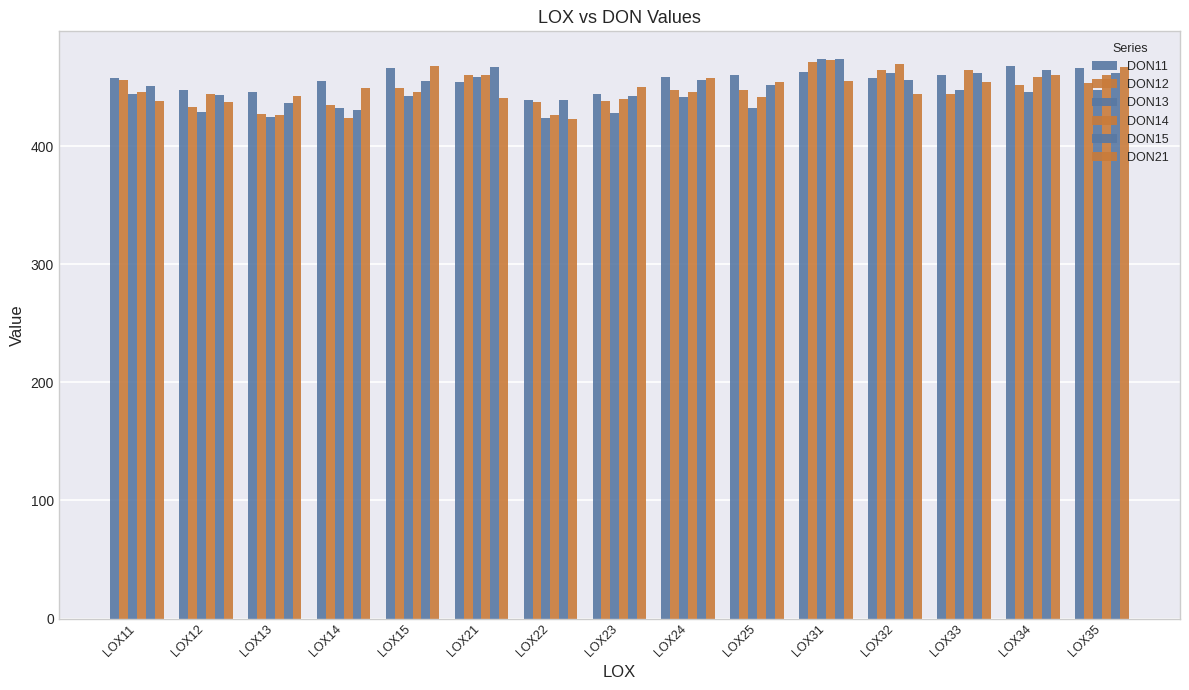

How many data points in DON13 are less than 442?

7